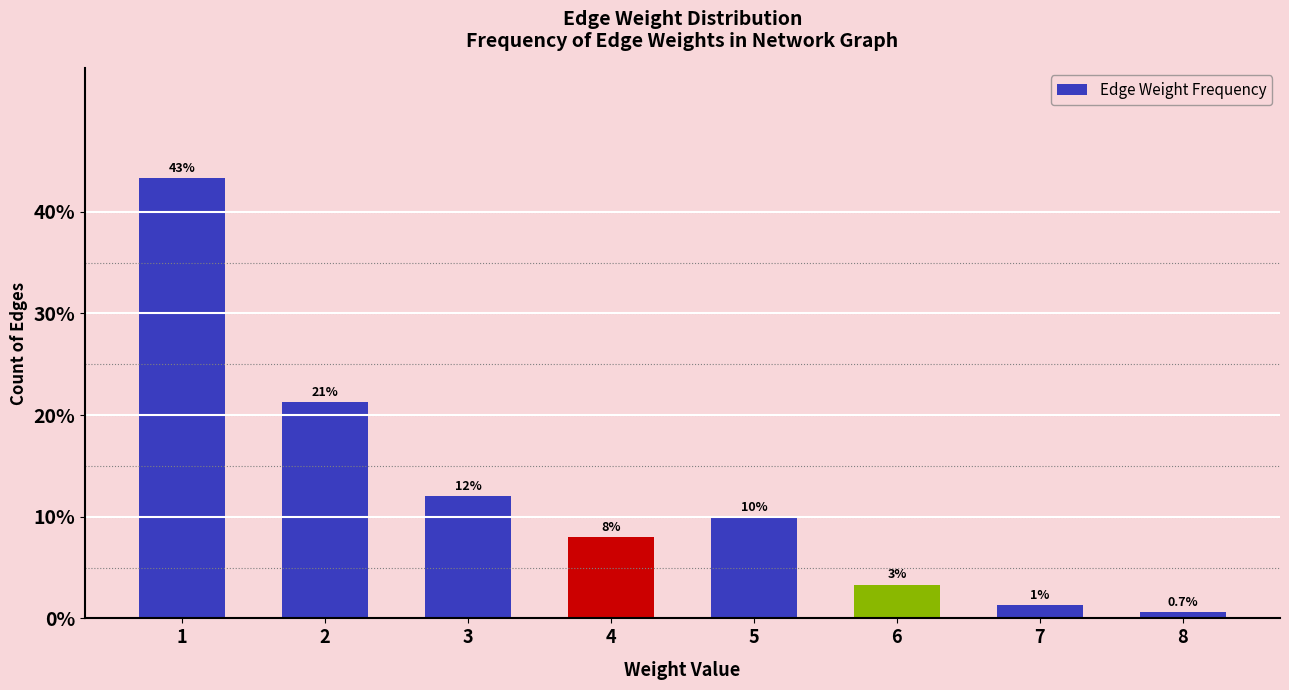

Which has a higher value, 1 or 3?

1